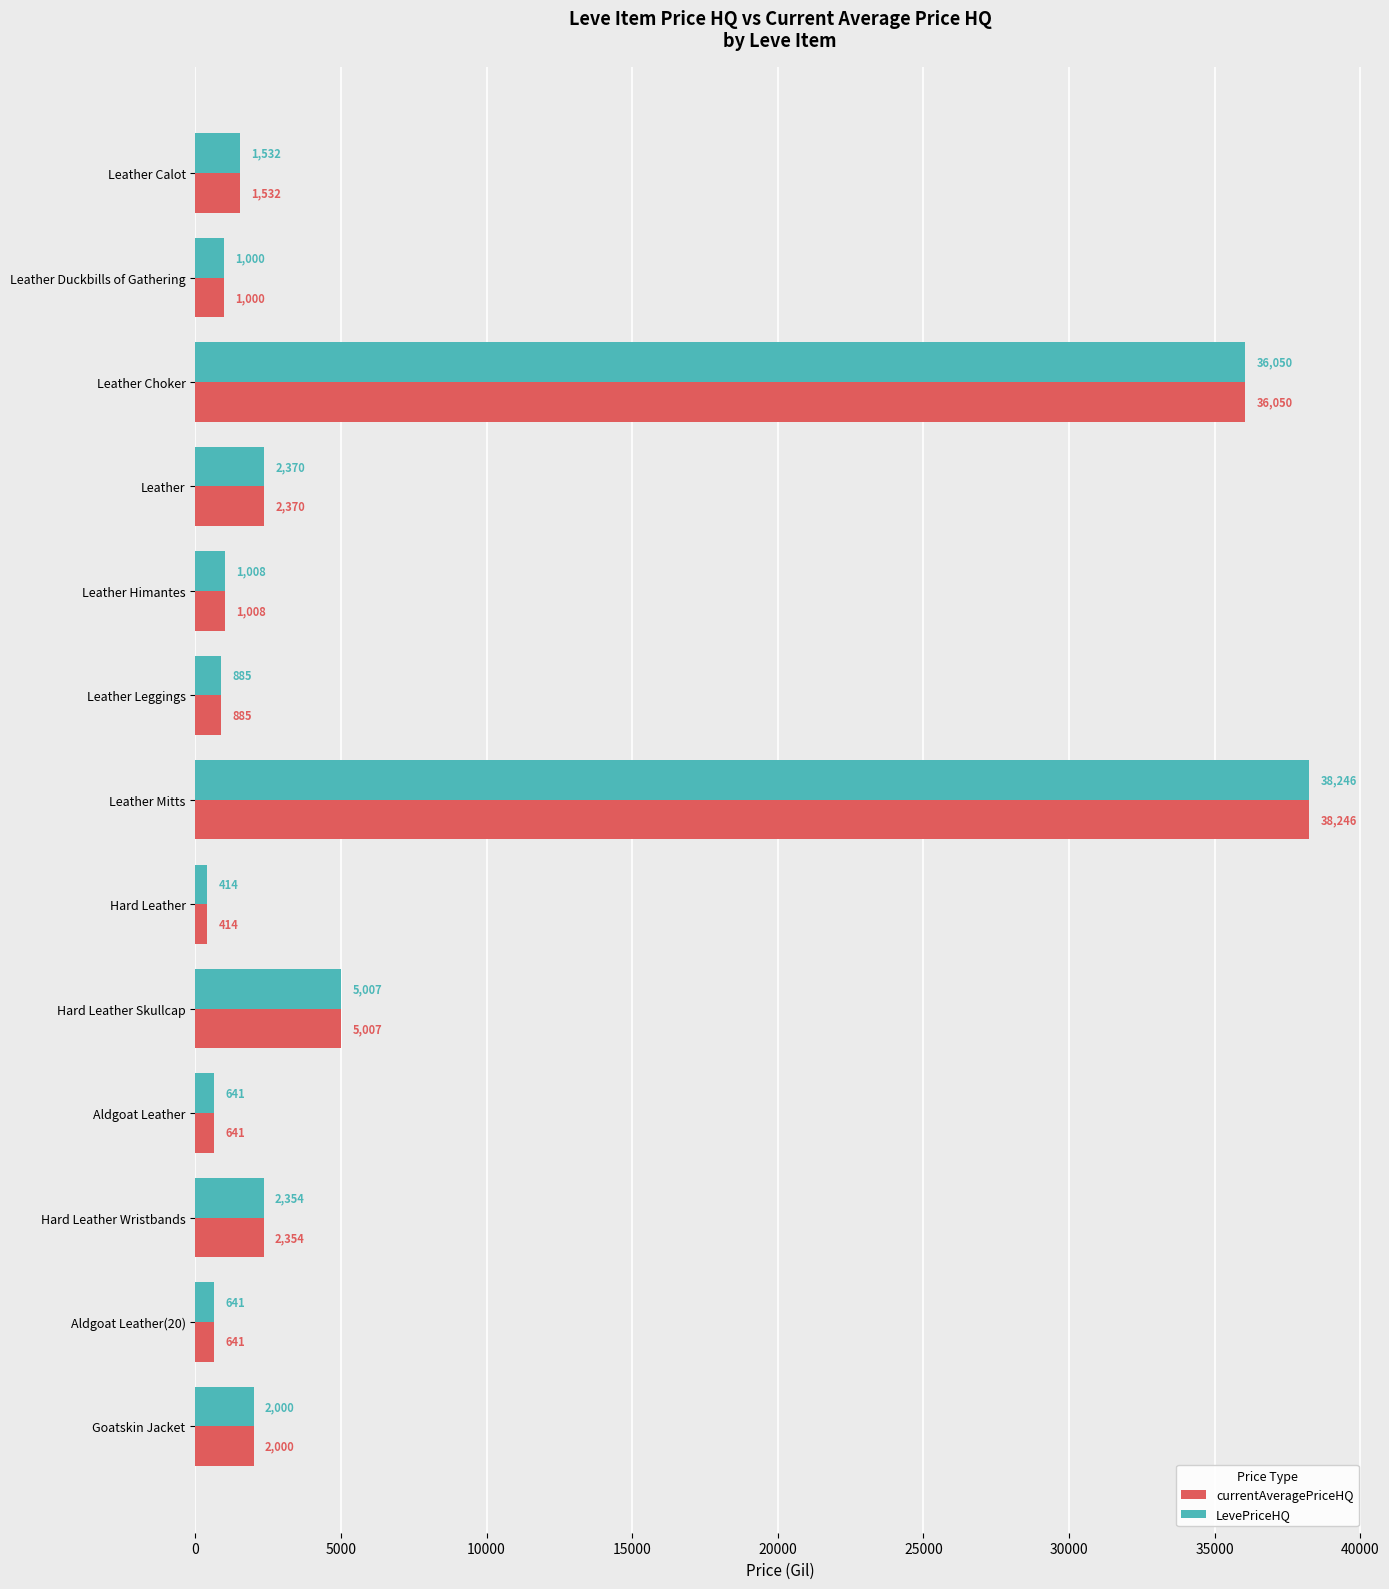

How many categories are shown in the chart?

13